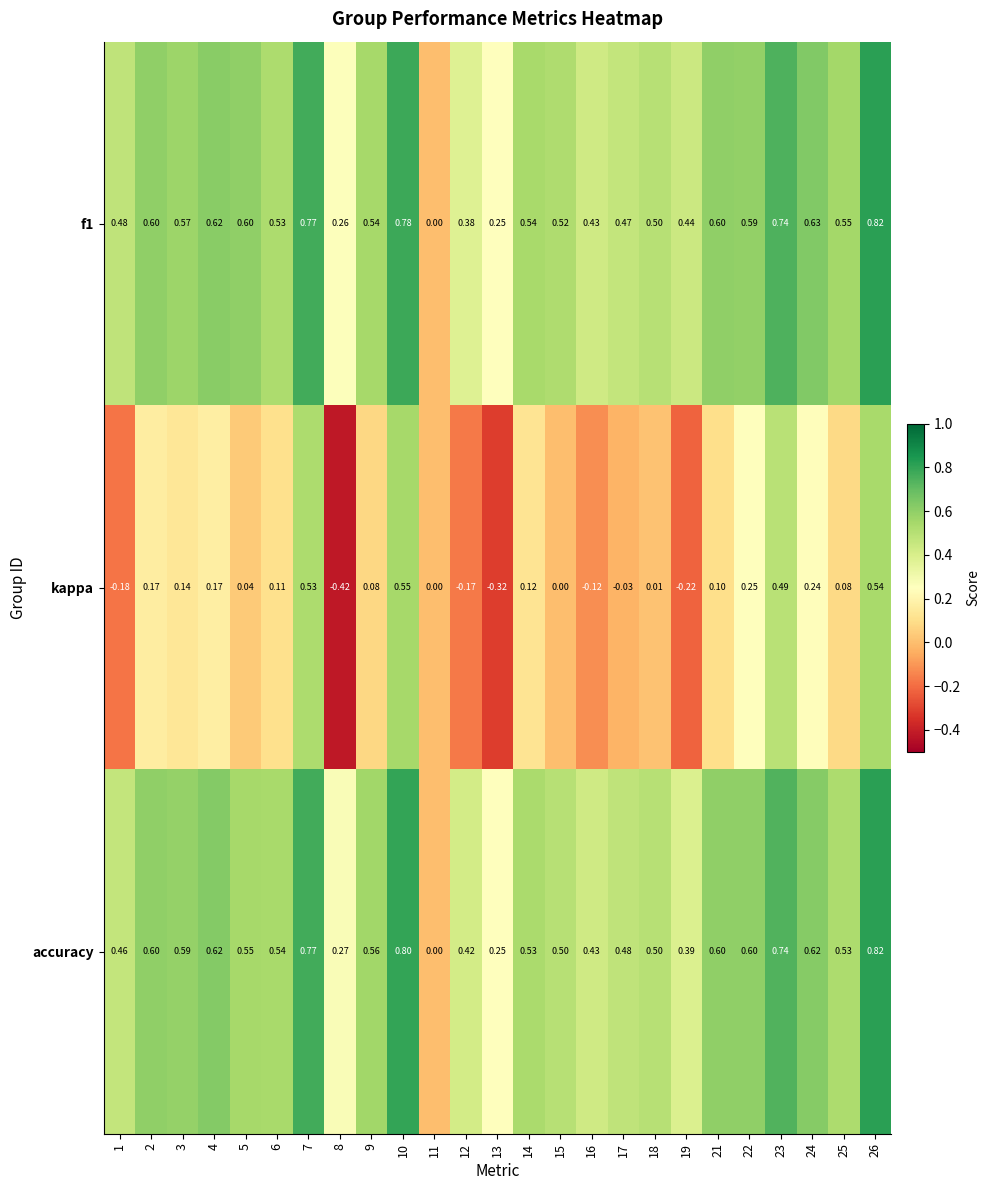

Which series has the largest range (max minus min)?

kappa